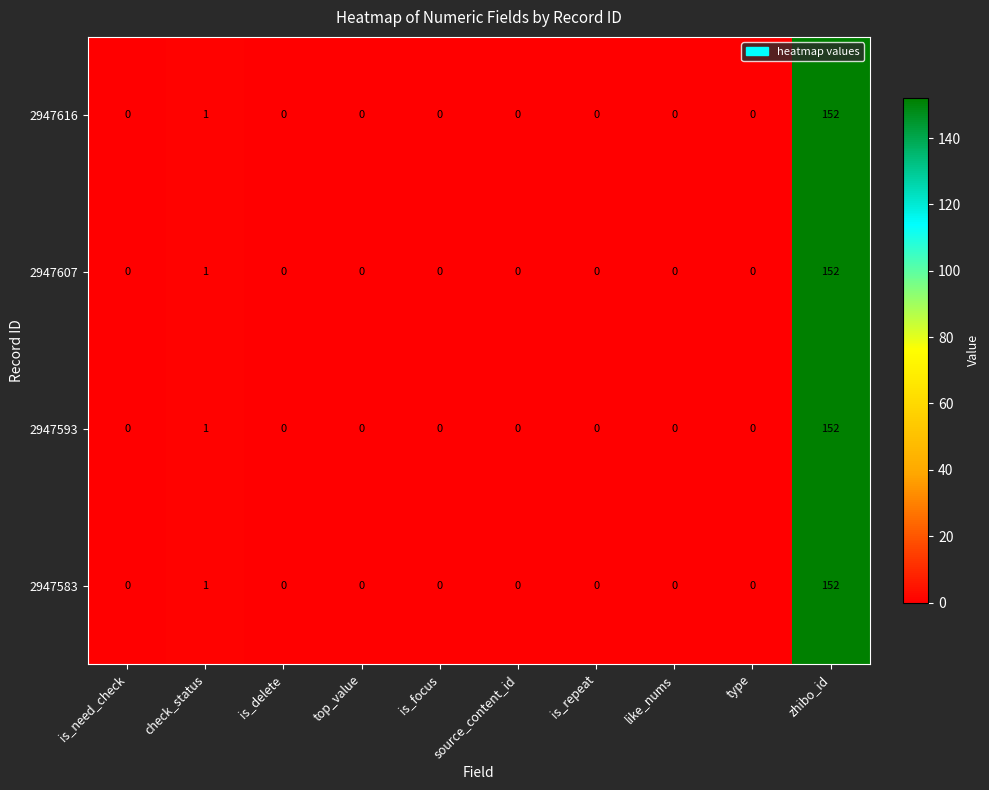

At how many categories does at least one series exceed 104?

1